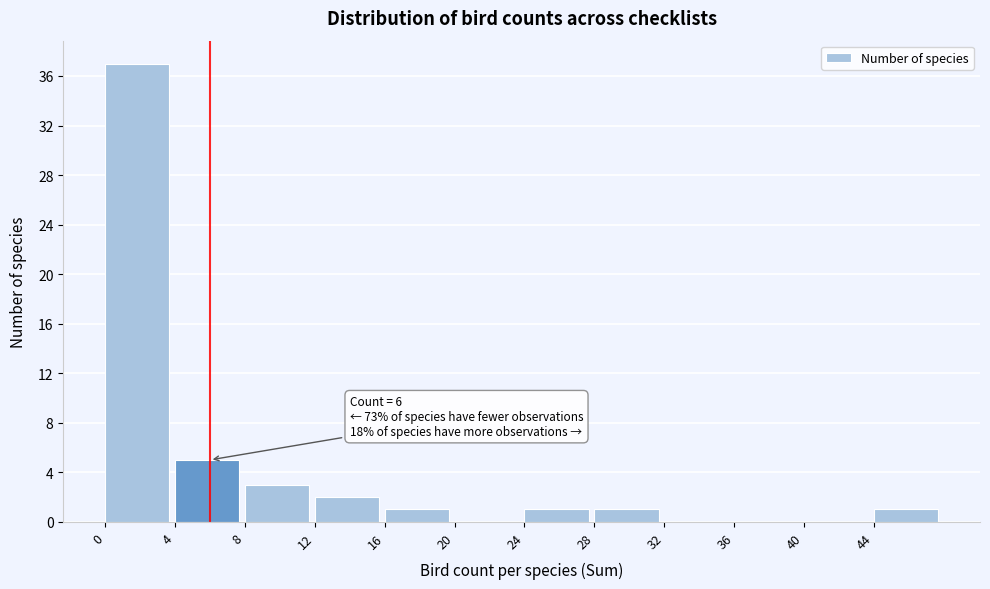

Over which range of the x-axis is the bar tallest?

0 to 4